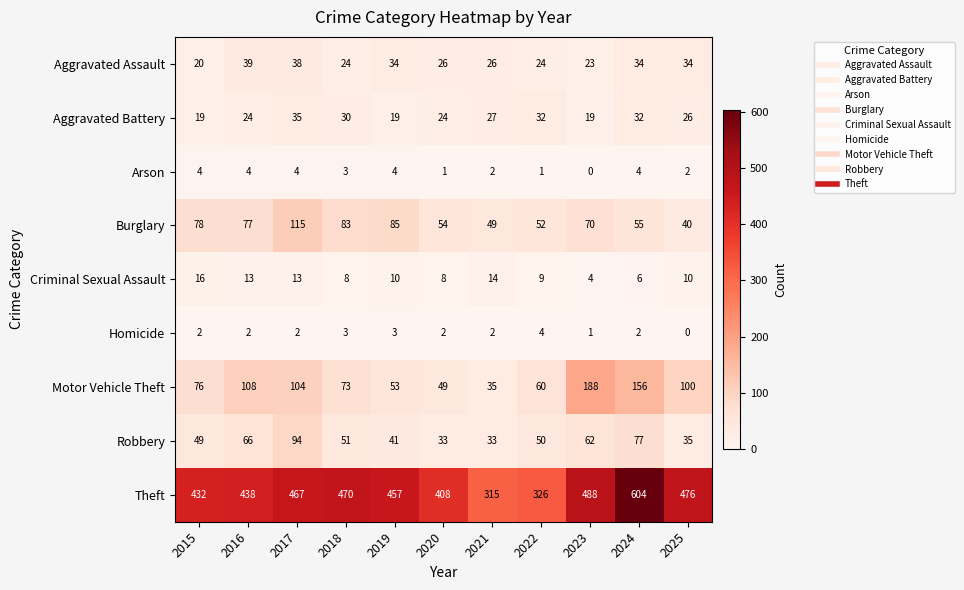

What is the sum of all Criminal Sexual Assault values?

111